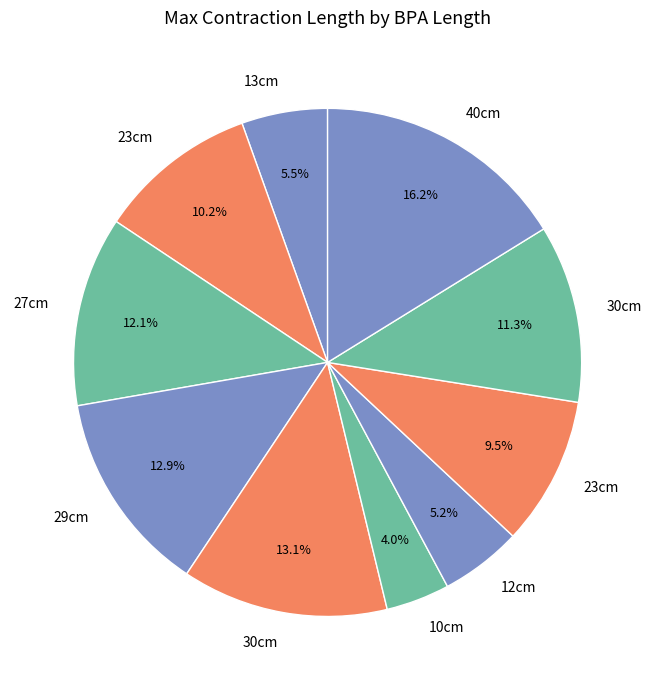

How many slices are in this pie chart?

10